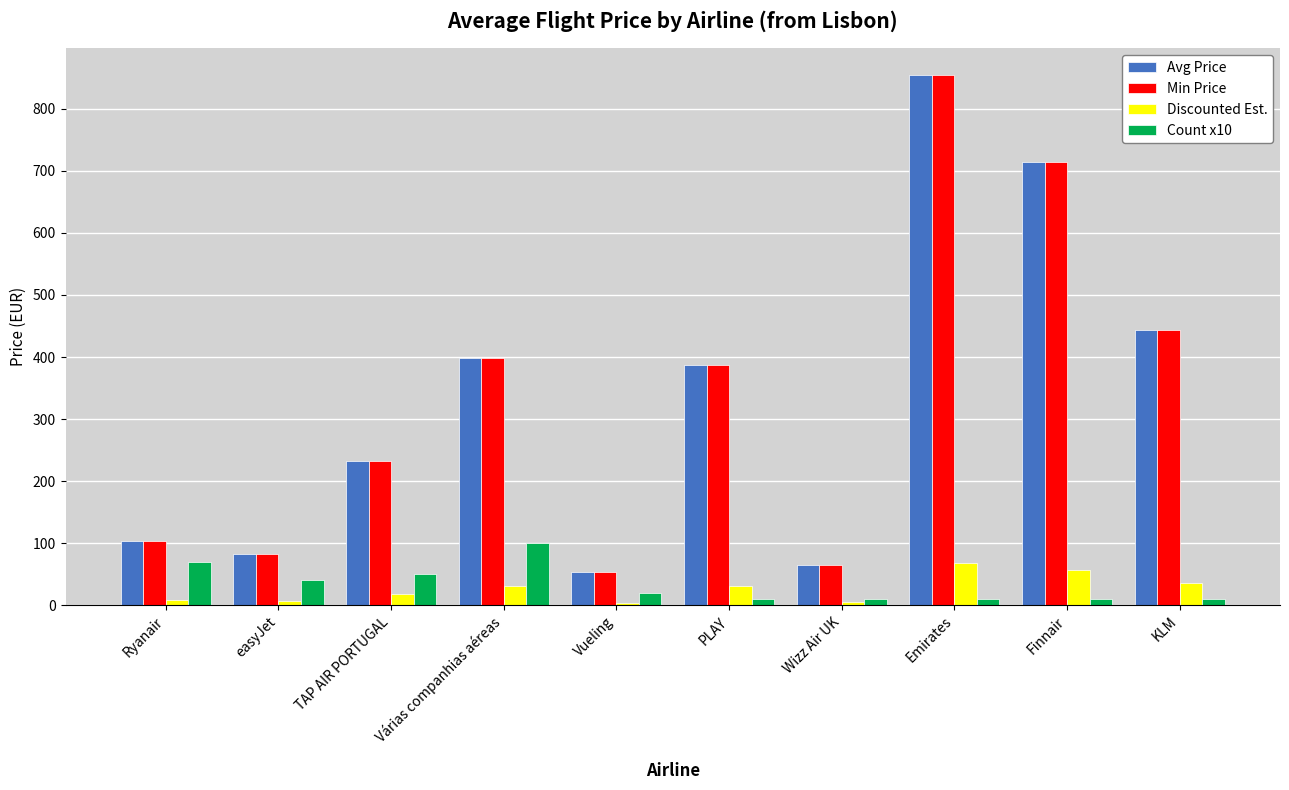

Is the value of Min Price at Várias companhias aéreas greater than the value of Avg Price at KLM?

No